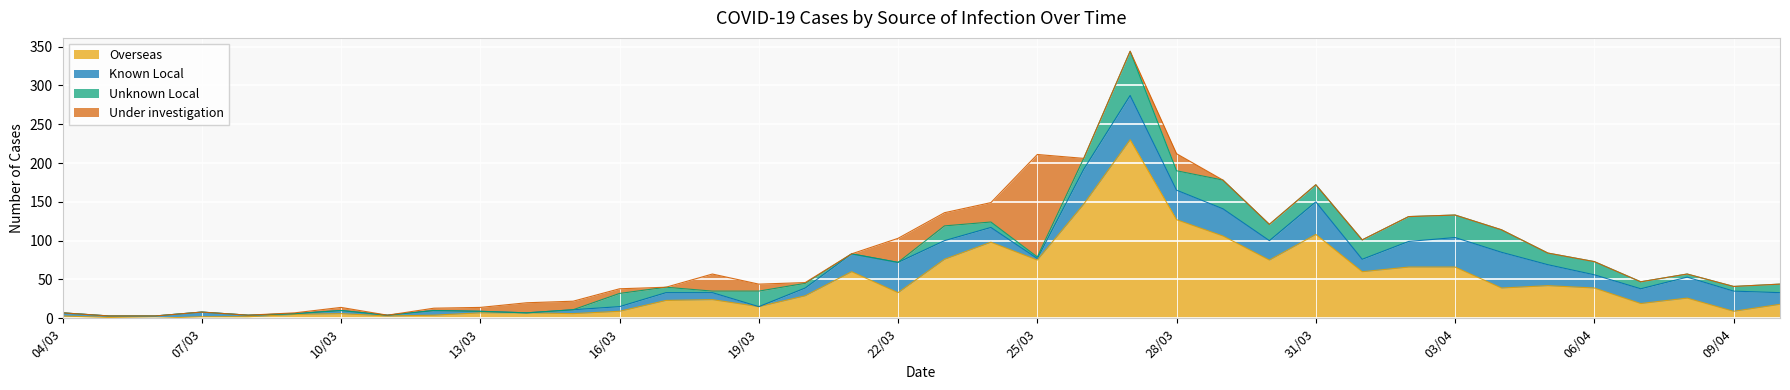

Reading right to left, transcribe all the data shown in this chart.

Overseas: 18	9	26	19	39	42	39	66	66	60	108	75	106	127	230	147	75	98	76	33	60	29	15	24	23	9	6	7	7	4	3	6	5	2	2	0	1	3
Known Local: 15	26	27	19	17	27	46	38	33	16	42	25	35	38	57	45	2	19	24	39	23	10	0	9	10	6	5	0	2	6	1	4	1	2	6	3	2	4
Unknown Local: 11	6	4	9	17	15	29	29	32	25	22	21	37	25	57	14	2	7	19	0	0	6	20	2	7	17	0	0	0	0	0	0	0	0	0	0	0	0
Under investigation: 0	0	0	0	0	0	0	0	0	0	0	0	0	22	0	0	132	25	17	31	0	1	9	22	0	6	11	13	5	3	0	4	1	0	0	0	0	0